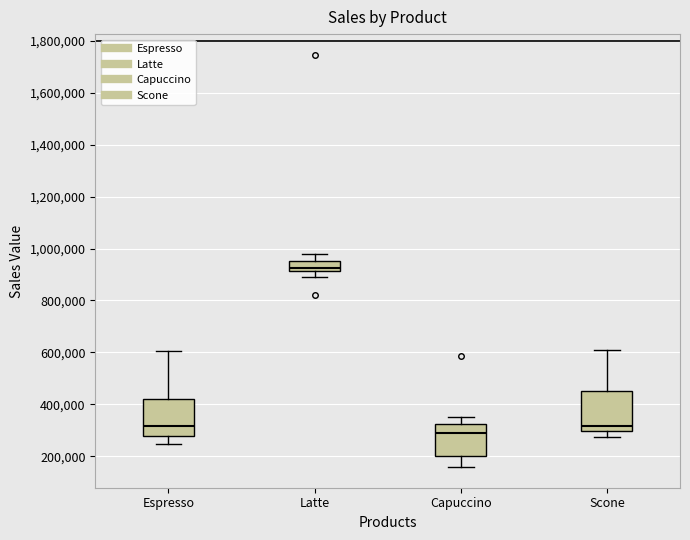

Where does the upper whisker of the box for Latte end on the y-axis? The values are not printed on the chart, so give them approximately, as read against the axis.

980000